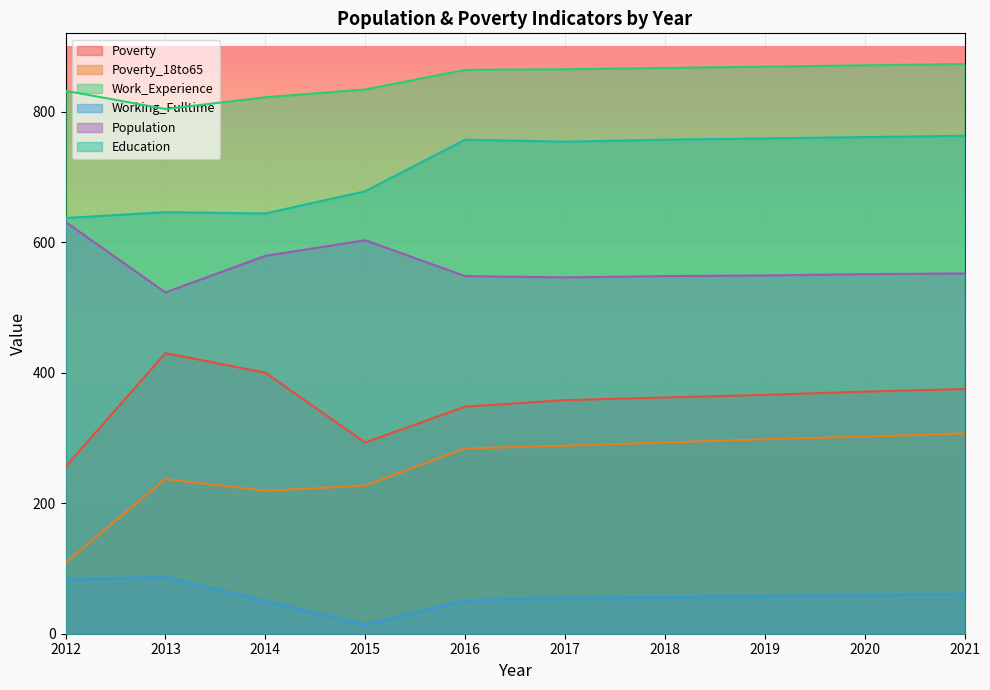

True or false: Working_Fulltime has more than 1 interior local peaks.

False